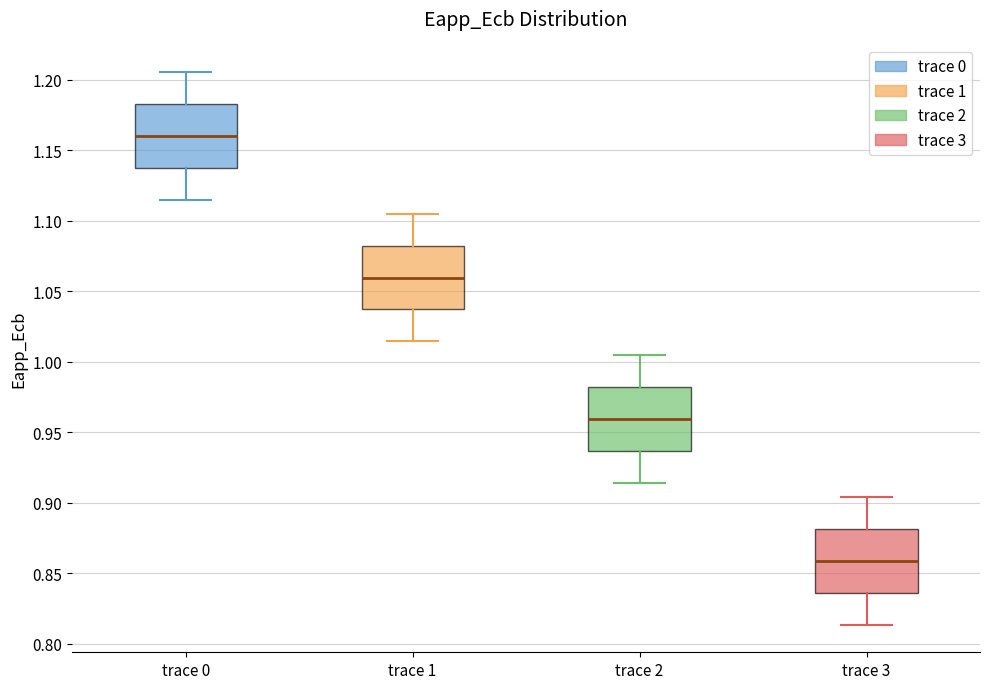

Where does the median line of the box for trace 2 sit on the y-axis? The values are not printed on the chart, so give them approximately, as read against the axis.

0.960